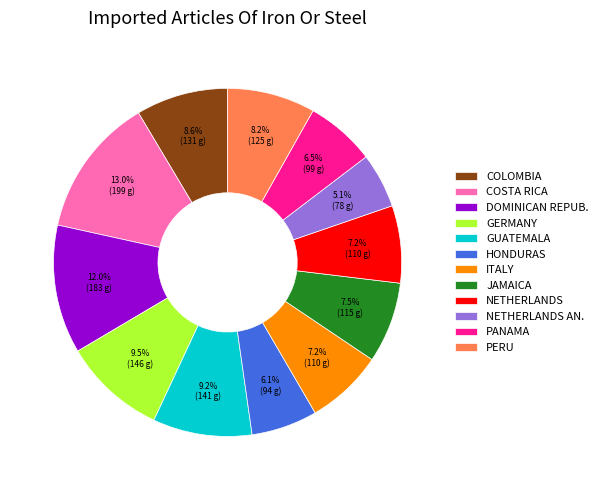

How much of the chart is everything except GERMANY?

90.5%